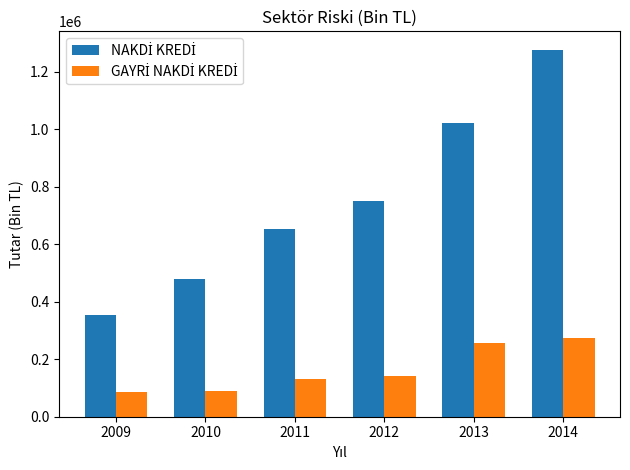

What is the difference between the highest and lowest values at 2014?

1001739.6